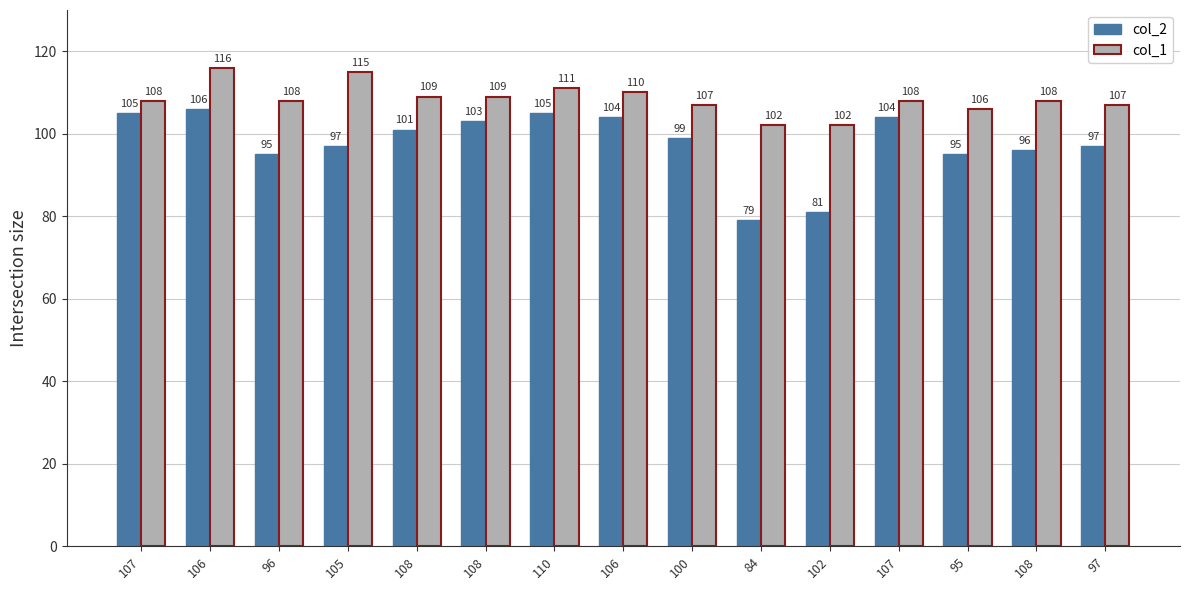

What value does the col_1 series have at 108, to the nearest 5?

110